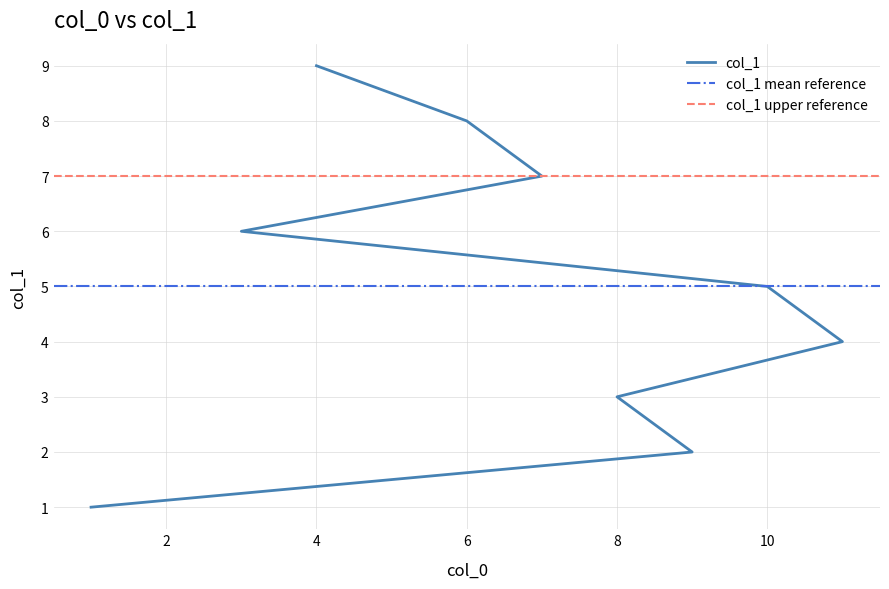

What is the average value?

5